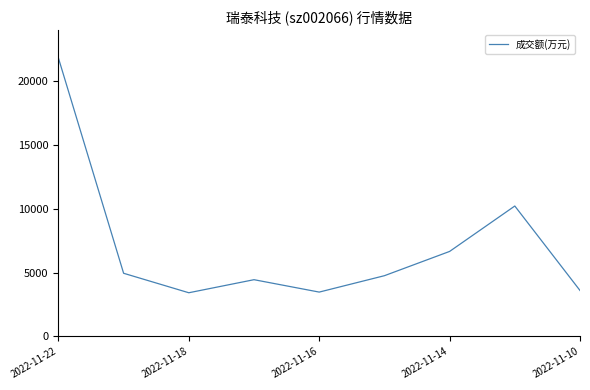

What is the greatest value displayed?

21834